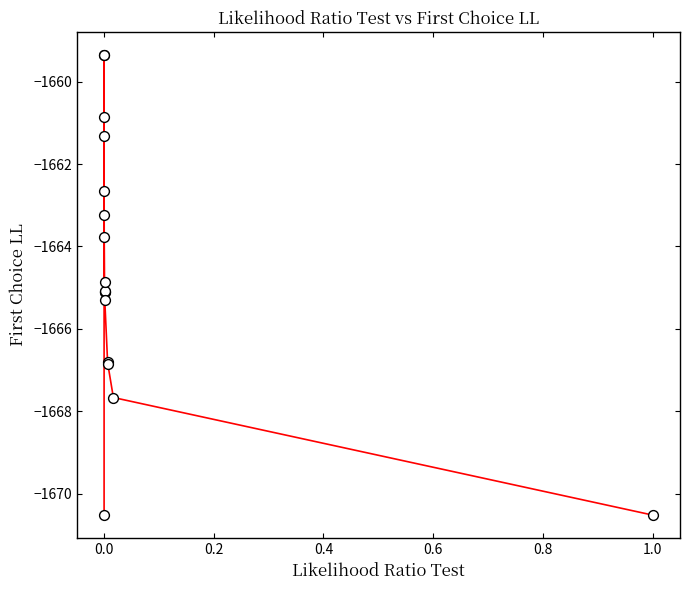

What Y value in the scatter plot is closest to -1664?

-1663.8